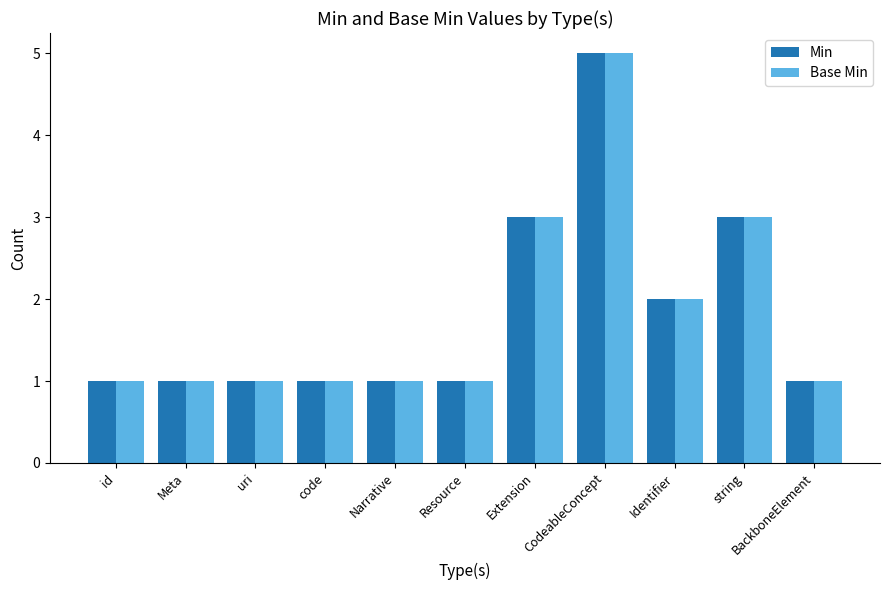

How many series are shown in this chart?

2